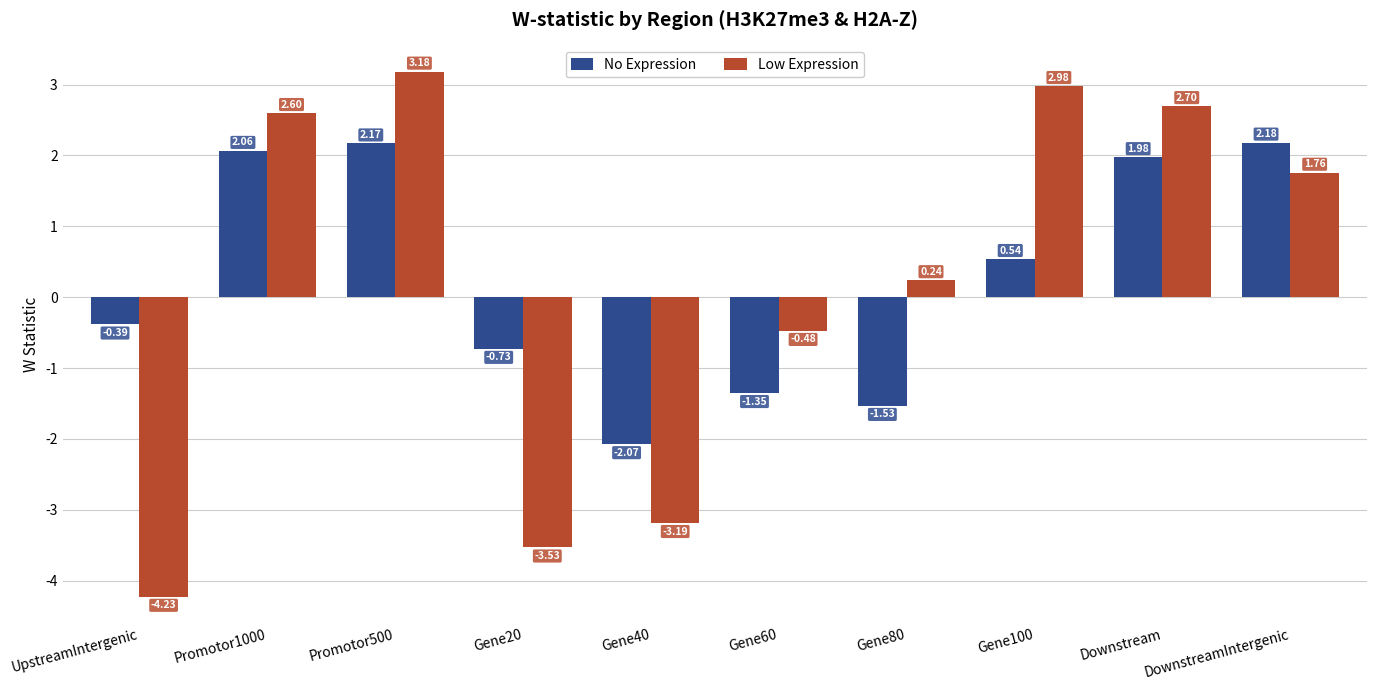

Which category has the lowest value across all series?

UpstreamIntergenic